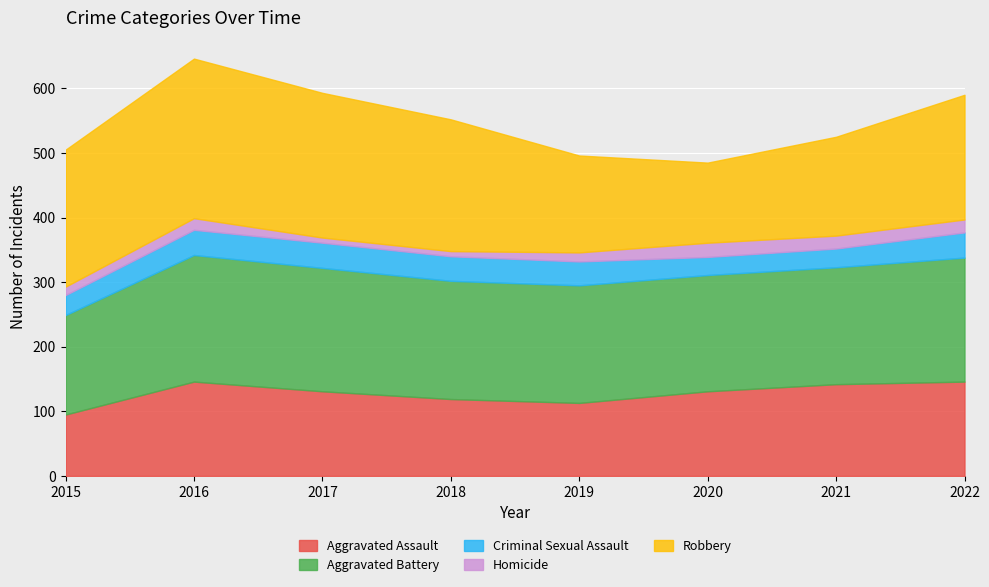

Is it true that Homicide equals 22 at 2020?

True